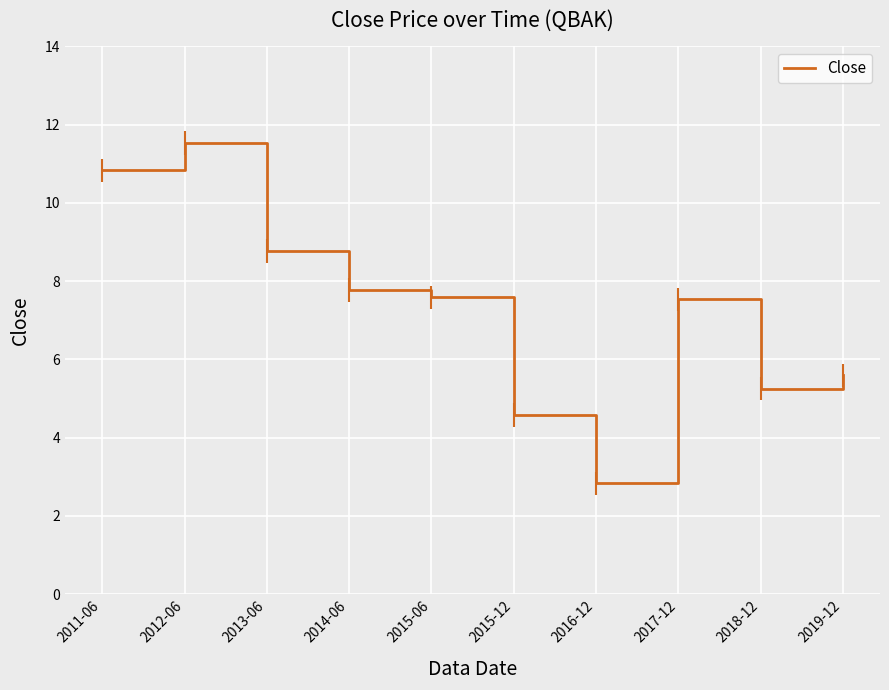

How many points are lower than both their immediate neighbors (excluding endpoints)?

2